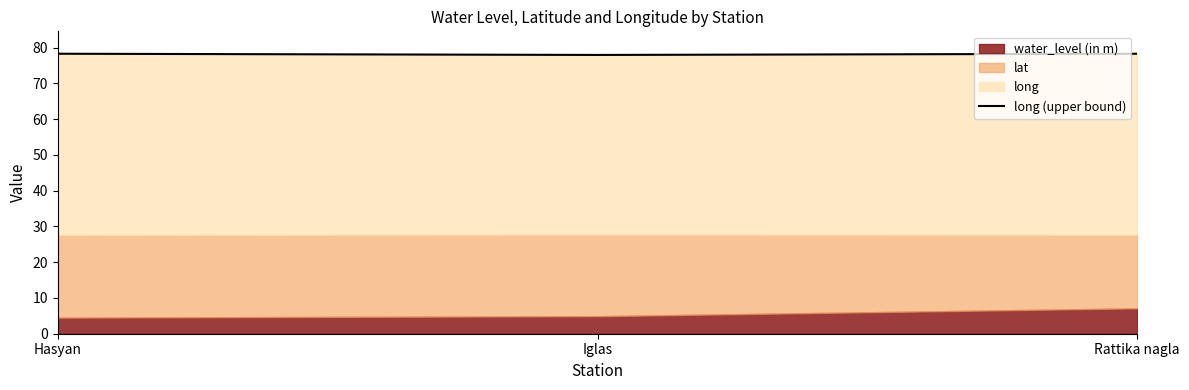

Reading right to left, list all the values displayed in this chart.

Rattika nagla=78.3	Iglas=77.9	Hasyan=78.3